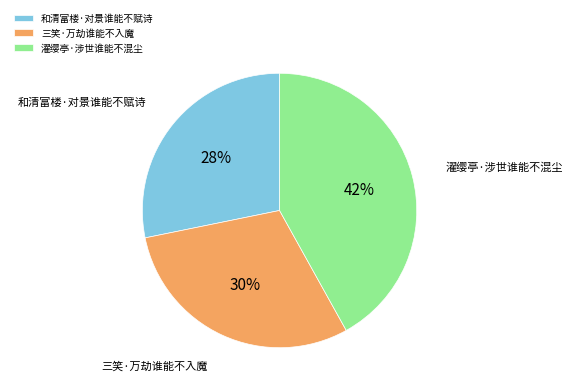

To the nearest percent, what percentage of the pie is 和清富楼·对景谁能不赋诗?

28%